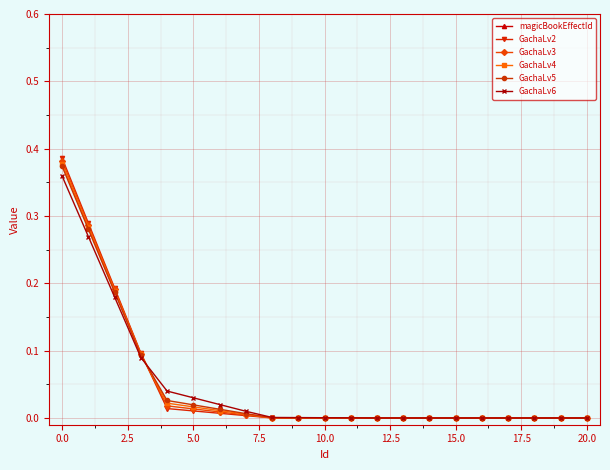

What is the difference between the second highest and second lowest values in the GachaLv3 series?

0.3